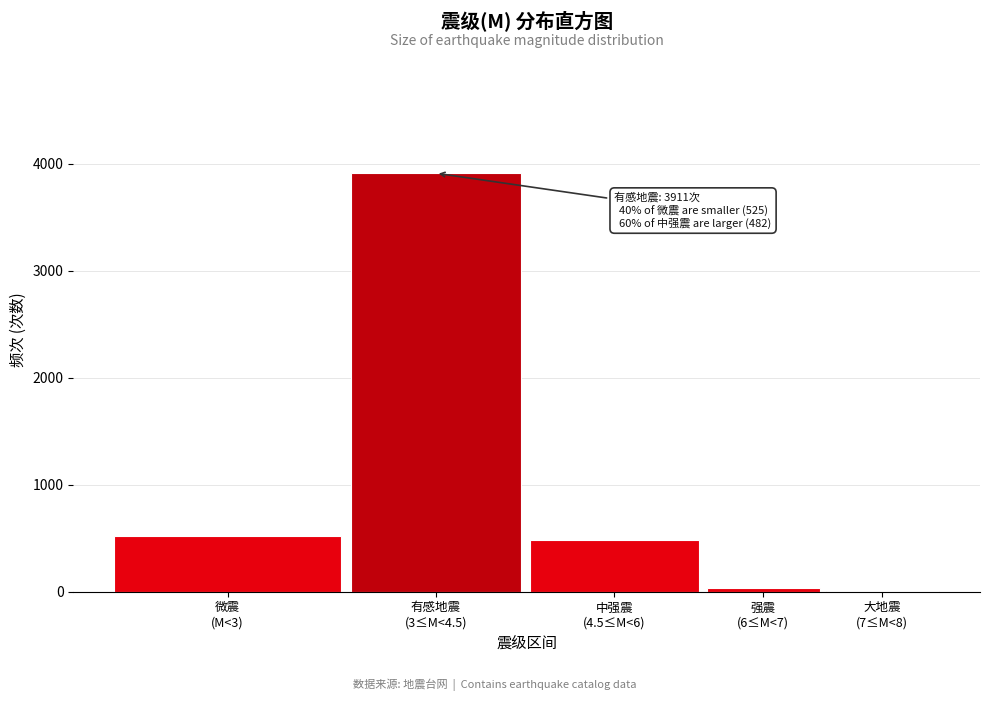

What is the maximum value shown in the chart?

3911